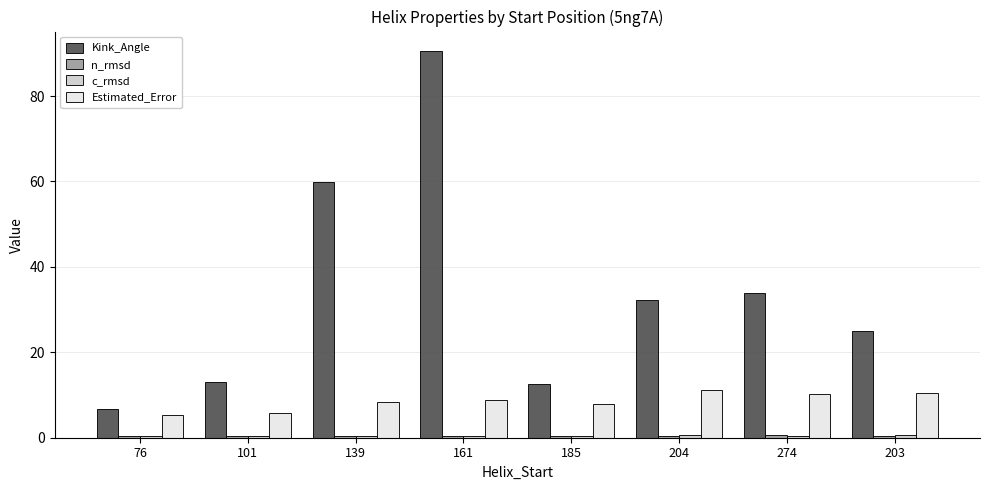

True or false: Estimated_Error has a value of 16.4 at 203.

False